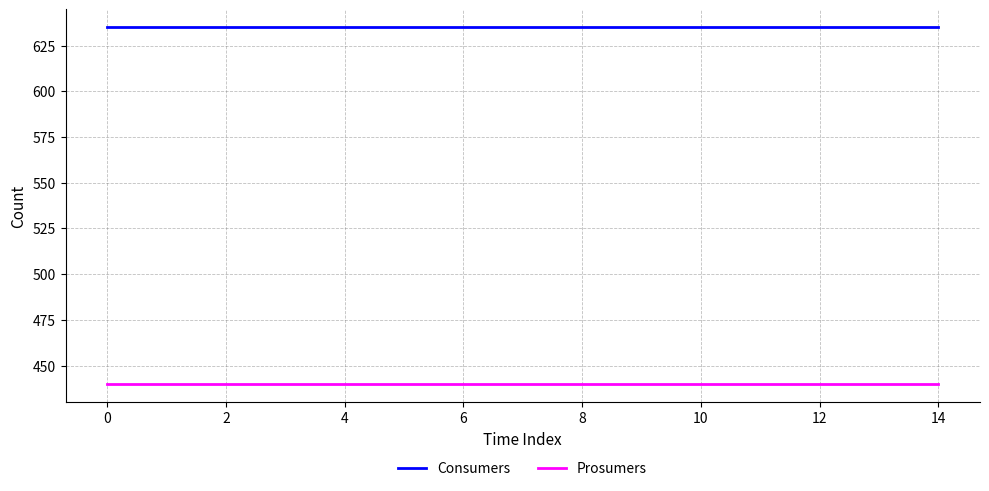

Does the chart display data point markers on the line(s)?

No